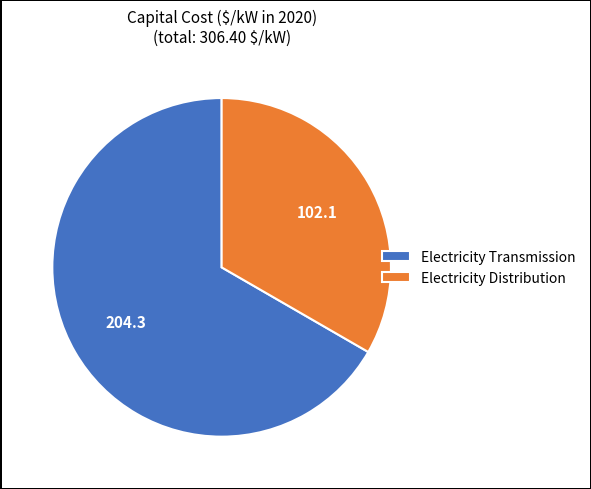

Approximately how many times larger is the value at Electricity Transmission compared to Electricity Distribution?

2.0